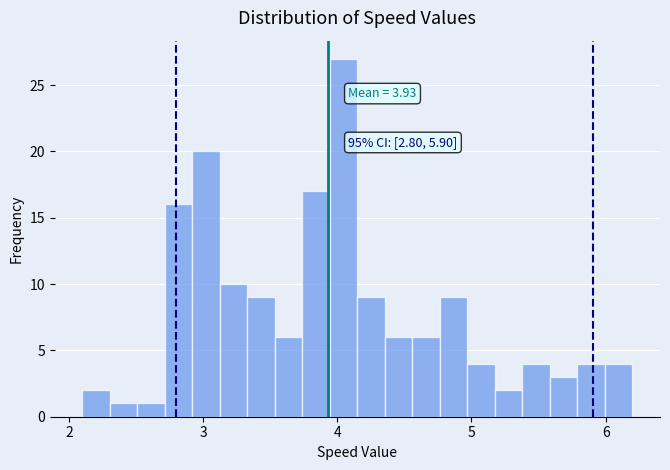

Read against the x-axis, roughly where is the centre of the tallest bar?

4.0